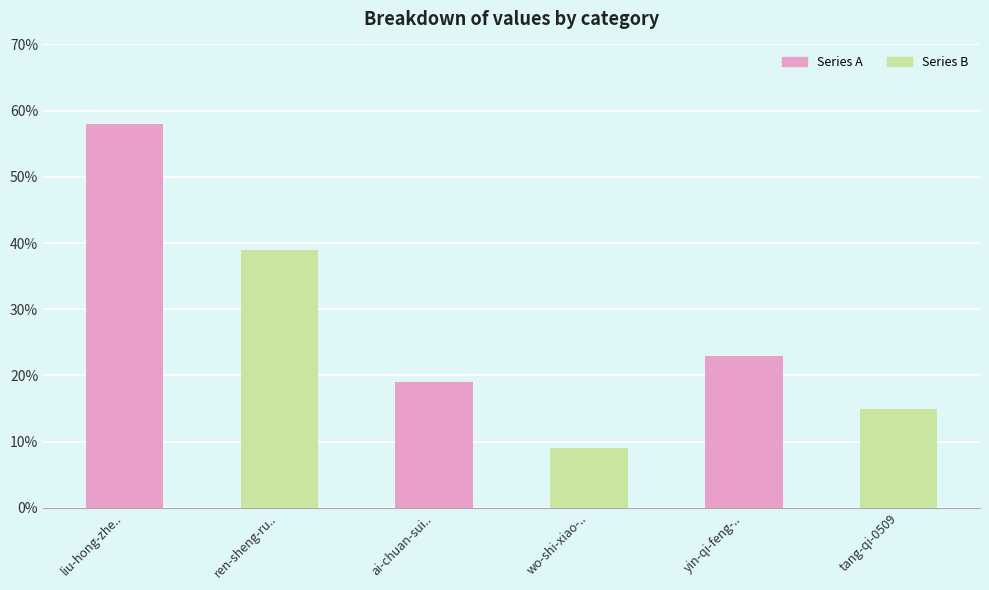

How many data points does each series have?

6